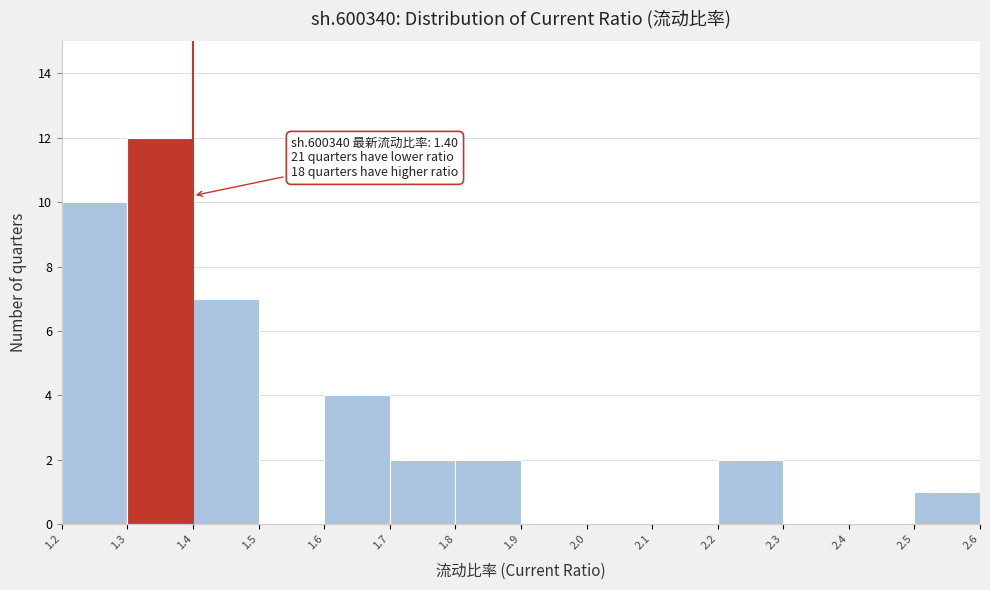

Which range on the x-axis has the tallest bar?

1.3 to 1.4